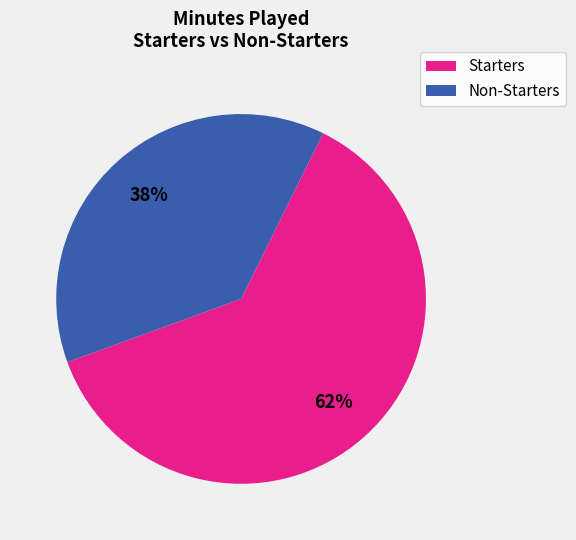

Does any single category account for the majority?

Yes